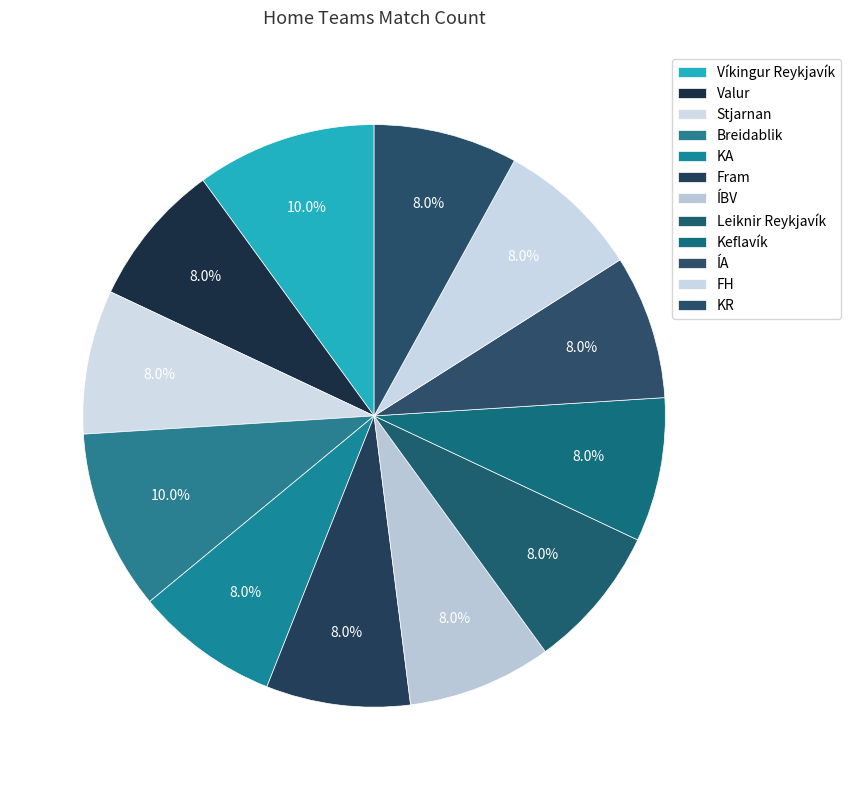

How many slices are in this pie chart?

12